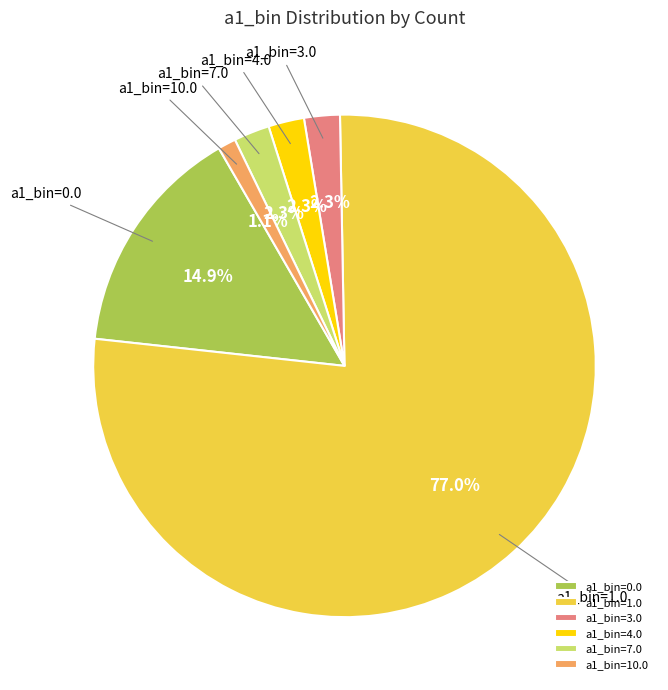

Between a1_bin=1.0 and a1_bin=0.0, which is larger?

a1_bin=1.0